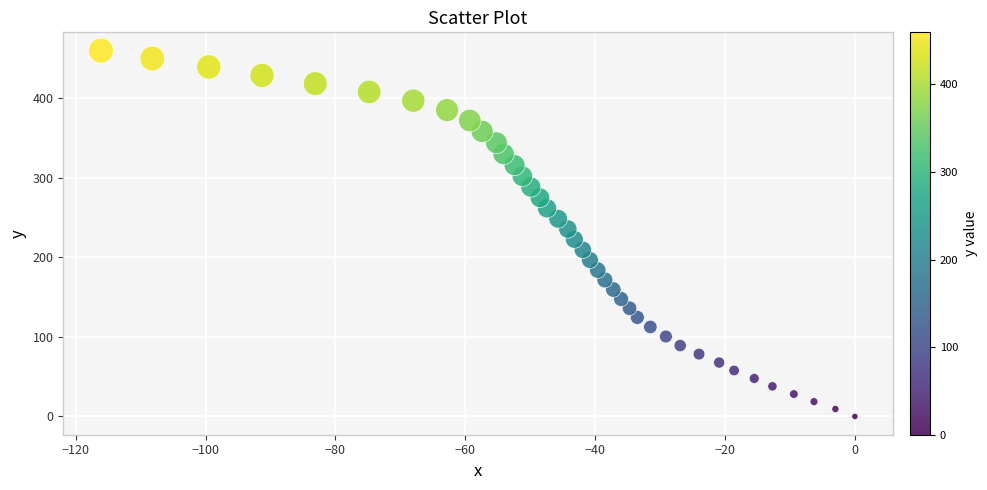

What is the range of Y values (max minus min)?

459.5